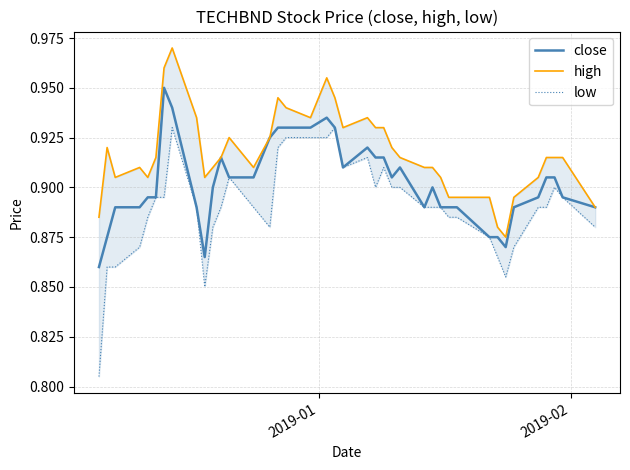

True or false: close has more than 1 interior local peaks.

True